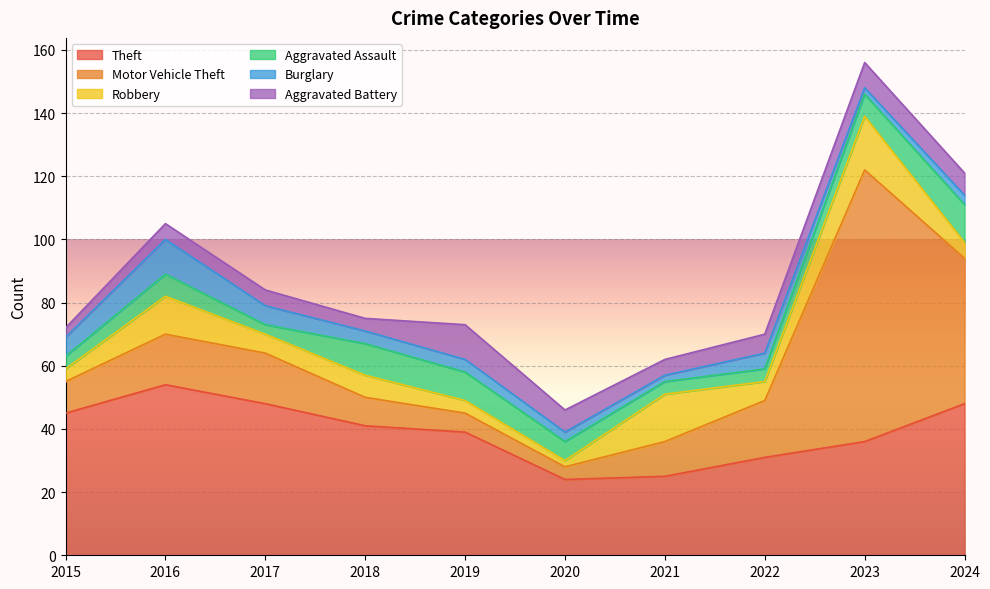

Which label corresponds to the smallest value in the chart?

2020